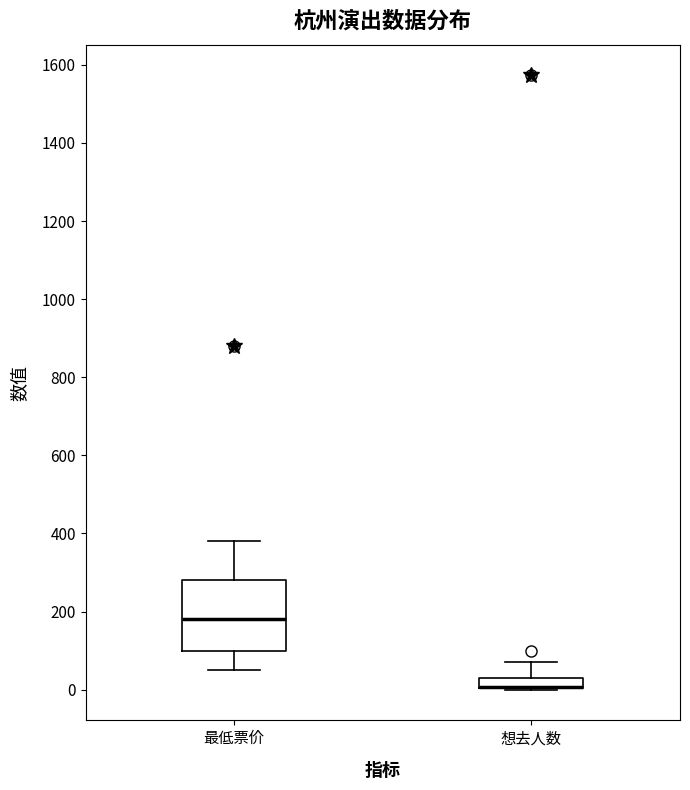

Where is the upper edge of the box for 想去人数 on the y-axis? The values are not printed on the chart, so give them approximately, as read against the axis.

40